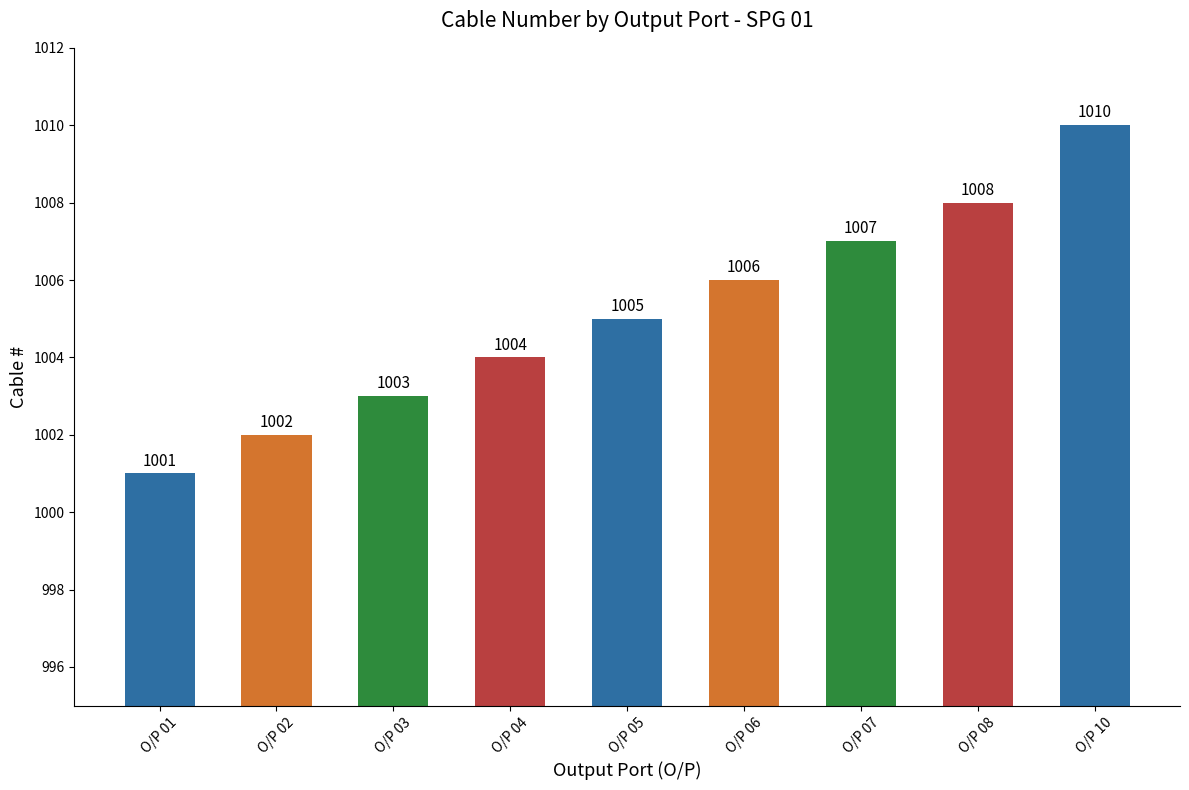

What is the difference between the values at O/P 08 and O/P 02?

6